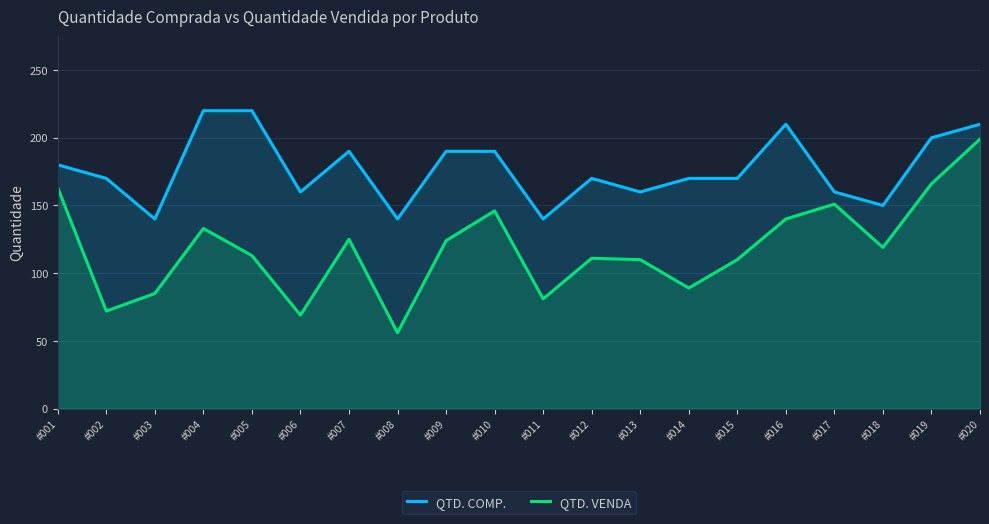

Rank the series at #017 from lowest to highest value.

QTD. VENDA, QTD. COMP.